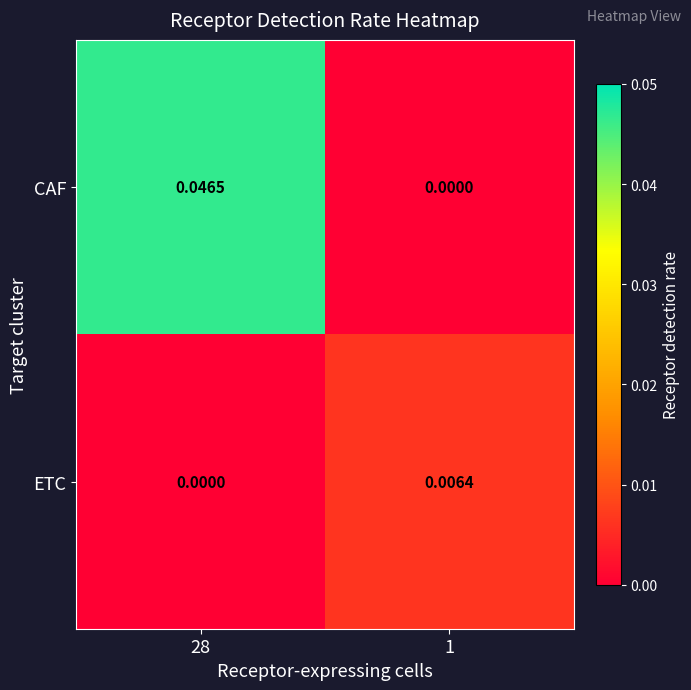

Rank the series by their maximum value, from lowest to highest.

ETC, CAF